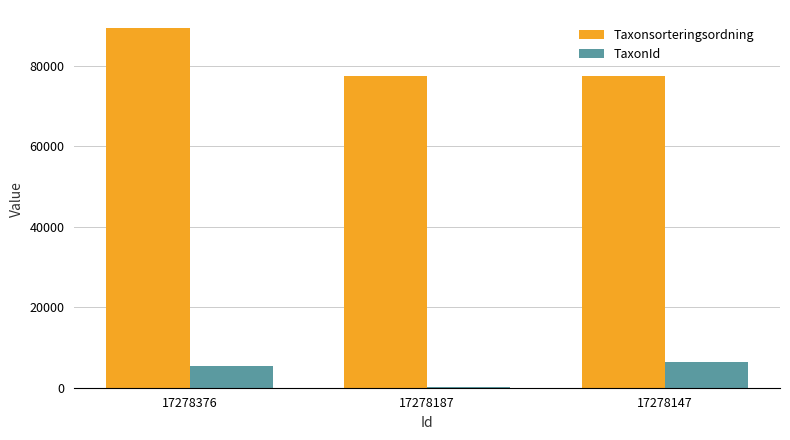

How many groups of bars are there?

3